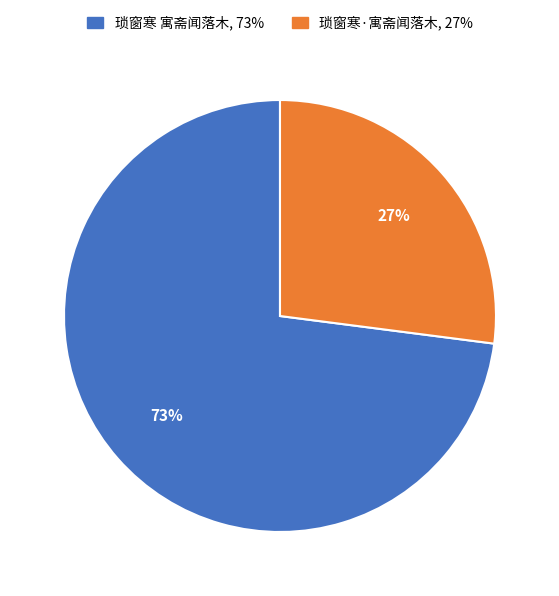

What percentage is the 琐窗寒·寓斋闻落木 slice, to the nearest percent?

27%